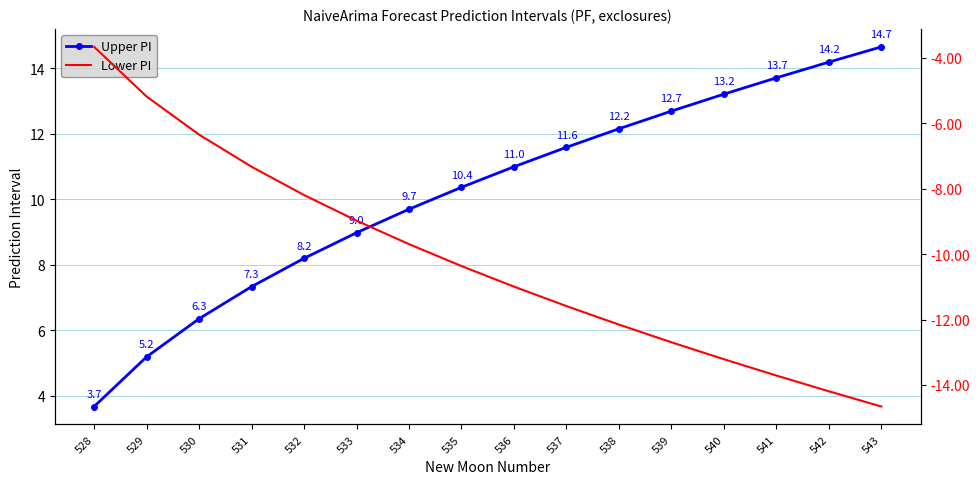

What is the difference between the Lower PI values at 531 and 542?

6.9